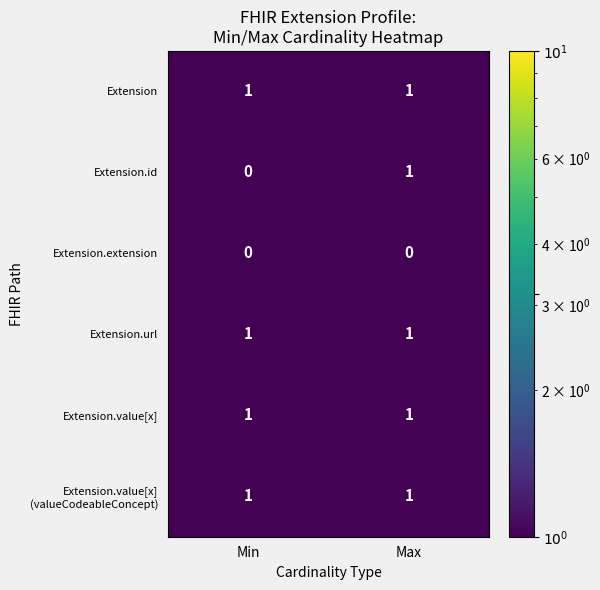

The Extension.value[x] series shows 1 at Max. True or false?

True